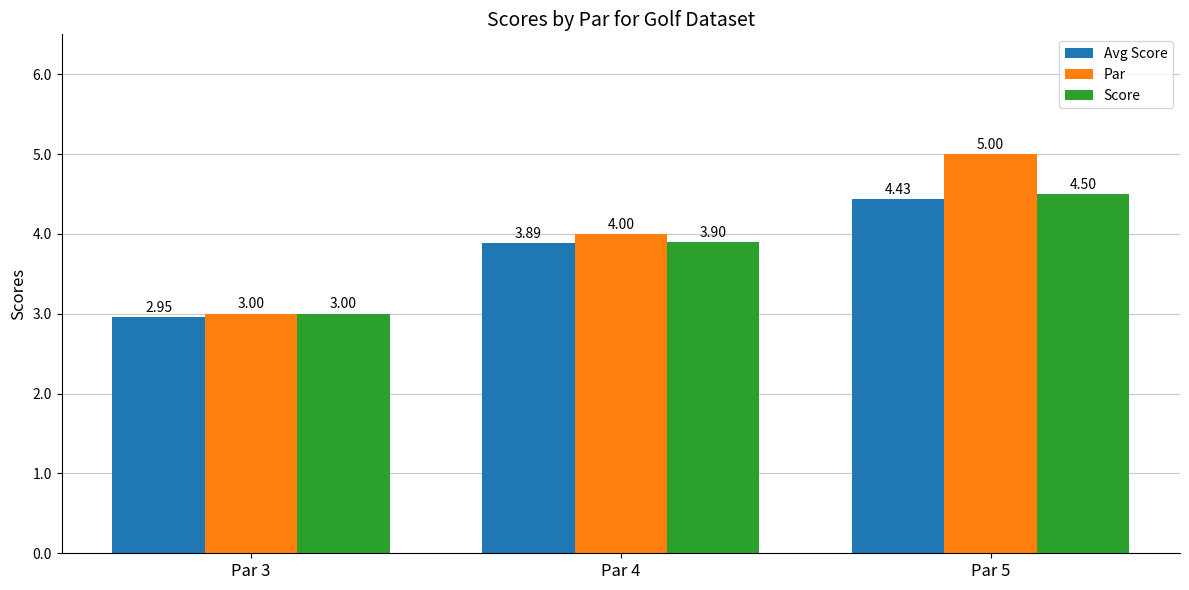

Is it true that Avg Score equals 6.5 at Par 4?

False